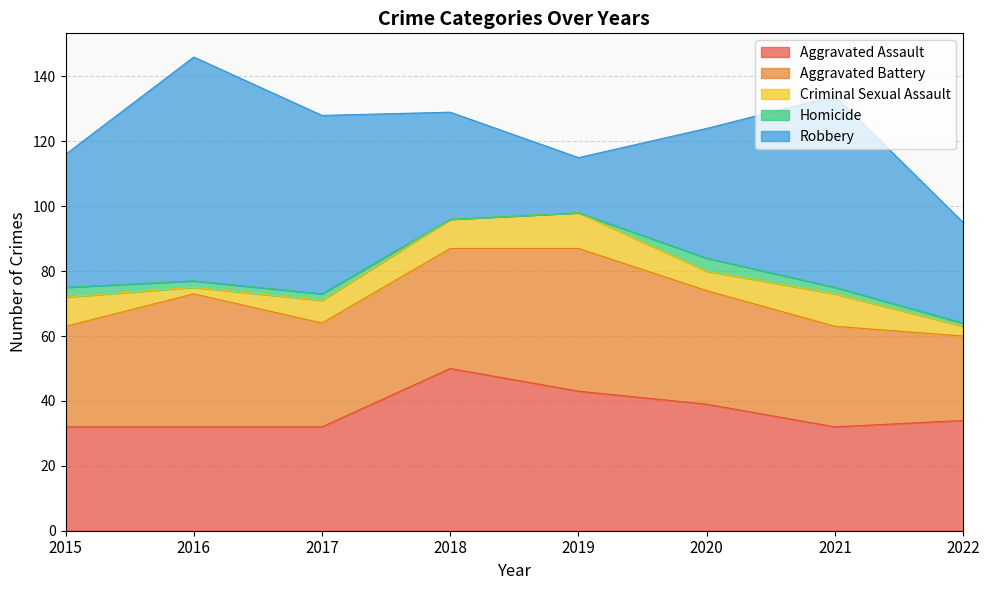

How many data points in Aggravated Assault are less than 34?

4